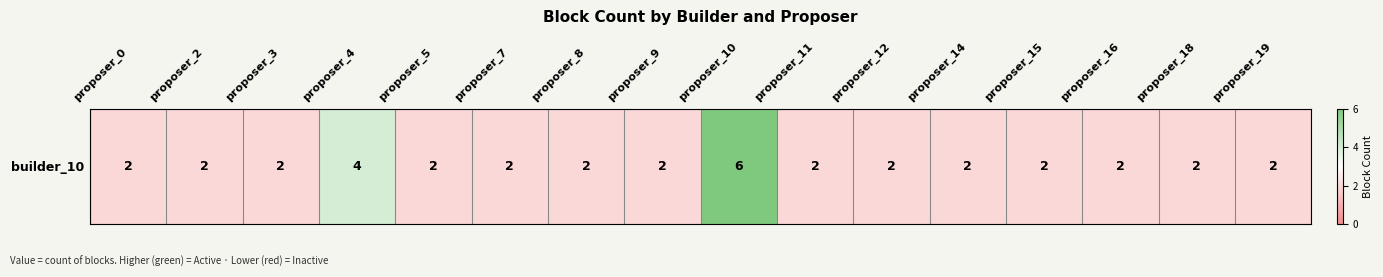

Rank the categories by value from lowest to highest.

proposer_0, proposer_2, proposer_3, proposer_5, proposer_7, proposer_8, proposer_9, proposer_11, proposer_12, proposer_14, proposer_15, proposer_16, proposer_18, proposer_19, proposer_4, proposer_10